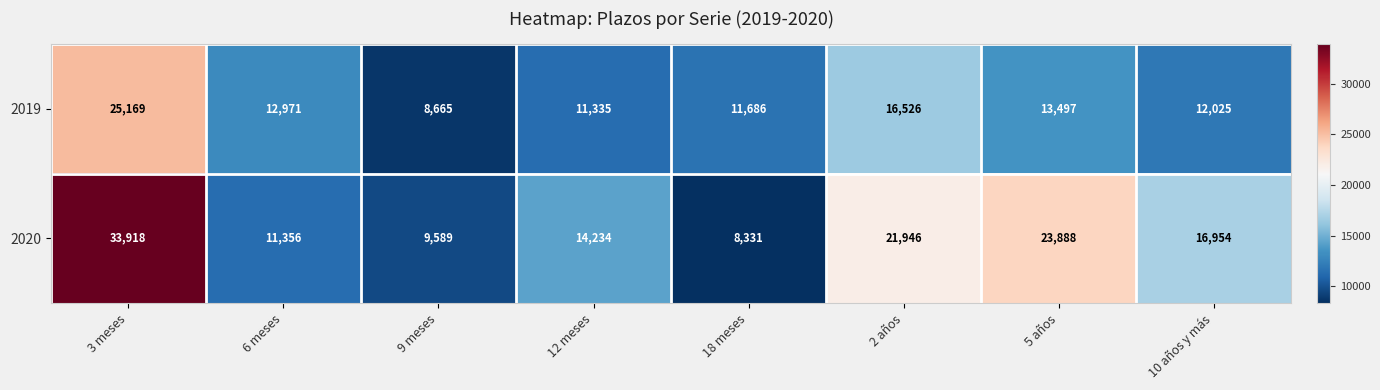

What is the difference between the second highest and second lowest values in the 2020 series?

14299